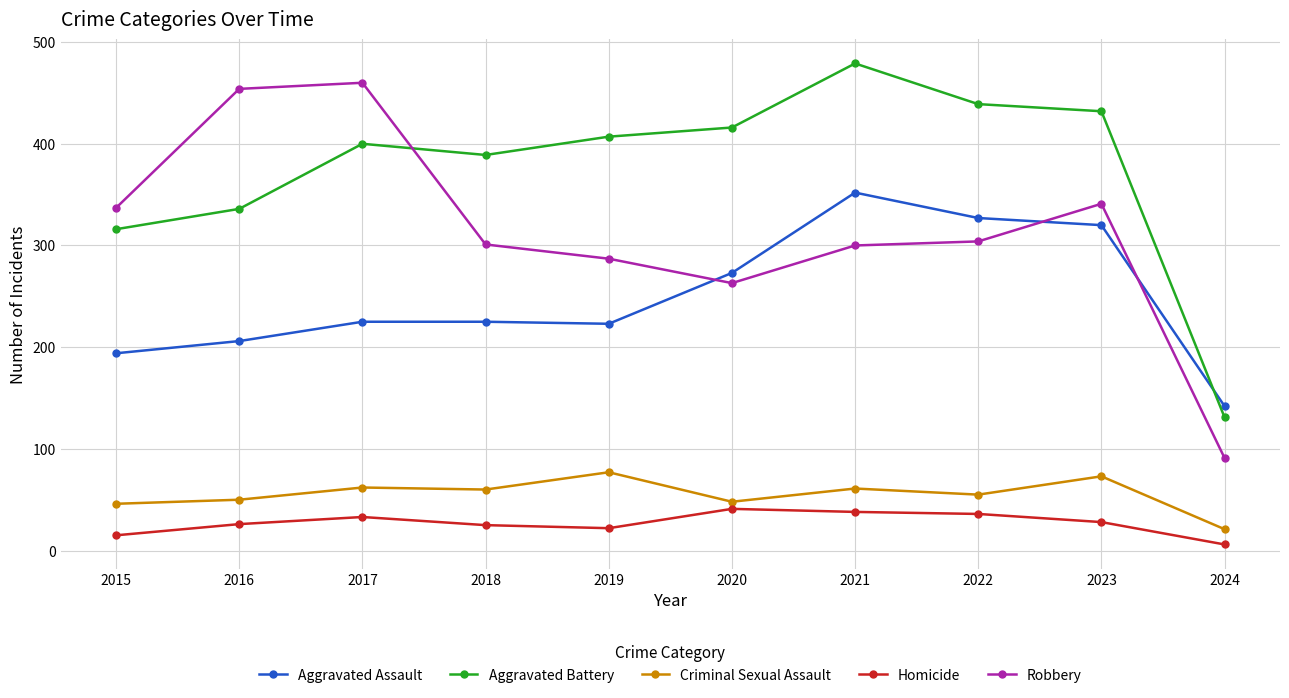

True or false: Aggravated Battery has more than 0 interior local peaks.

True